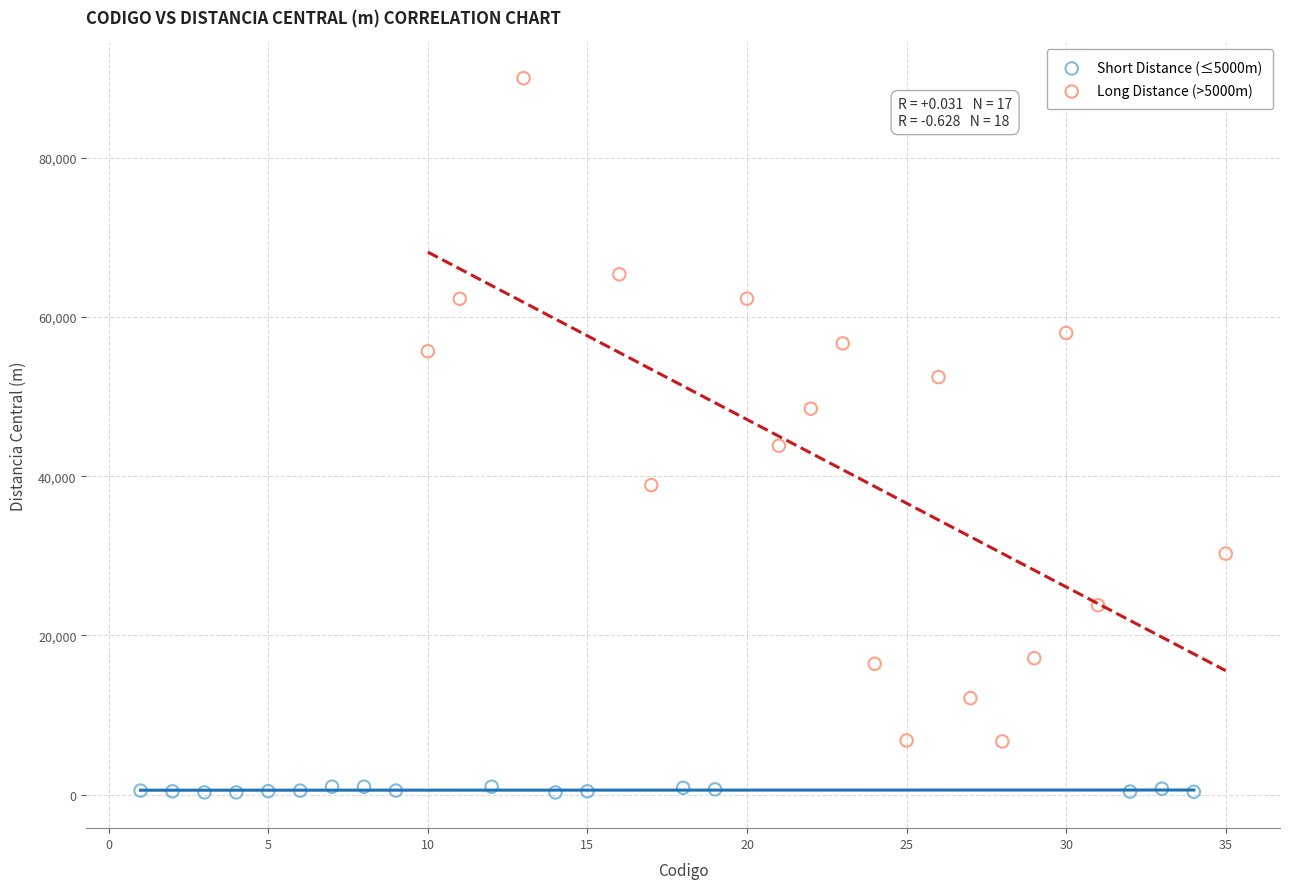

What are all the series names shown in the legend?

Short Distance (≤5000m), Long Distance (>5000m)